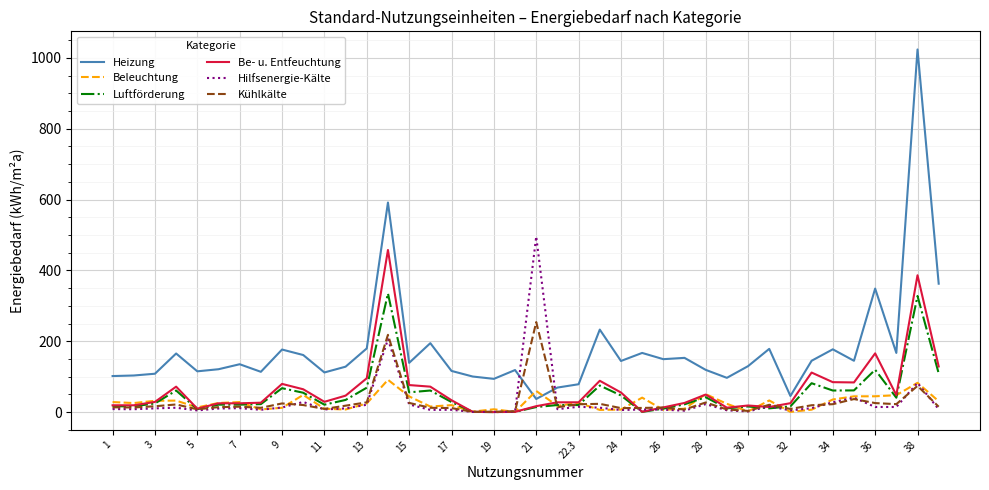

At how many categories does at least one series exceed 322?

5